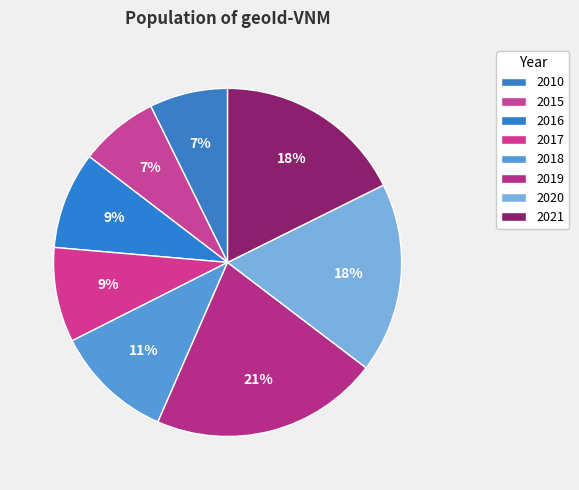

What percentage is the 2010 slice, to the nearest percent?

7%